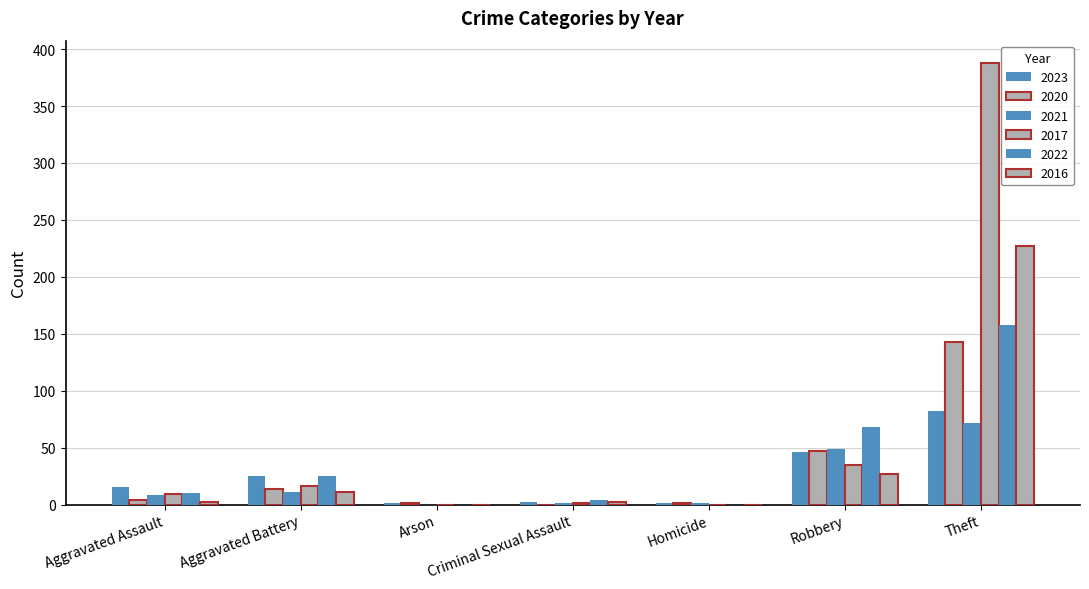

What position from the left is Homicide?

5